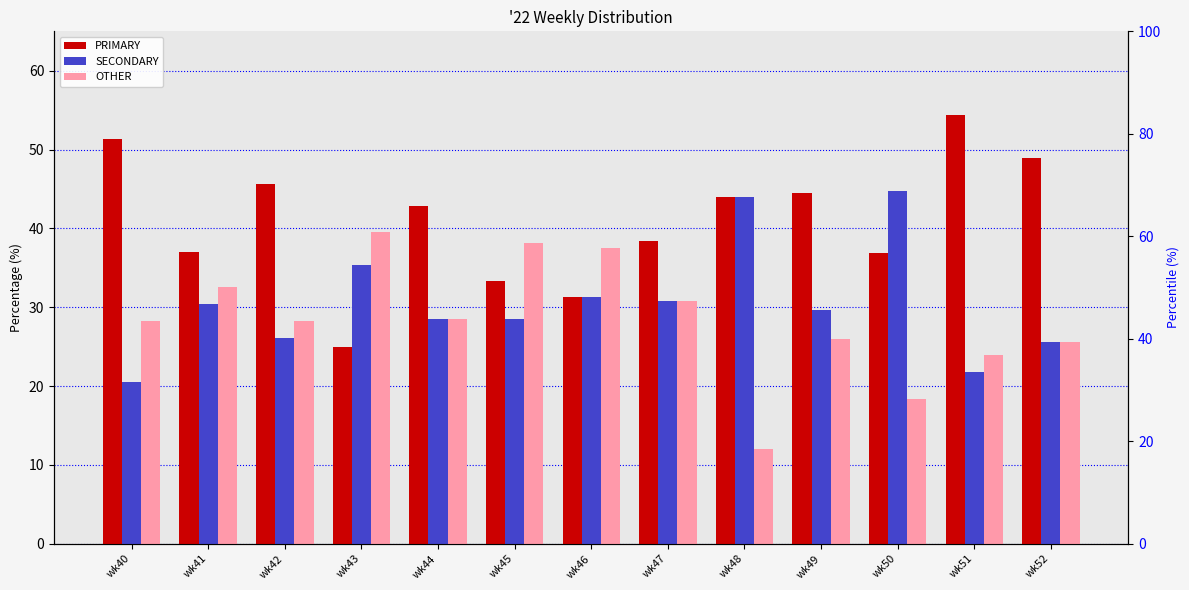

How many bars are there in each group?

3